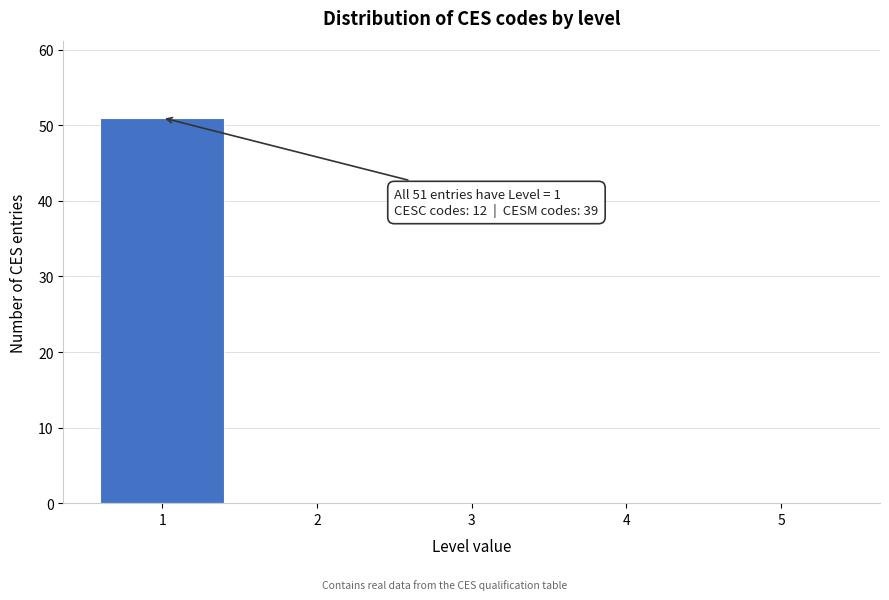

Reading left to right, what are all the values shown in this chart?

1=51	2=0	3=0	4=0	5=0